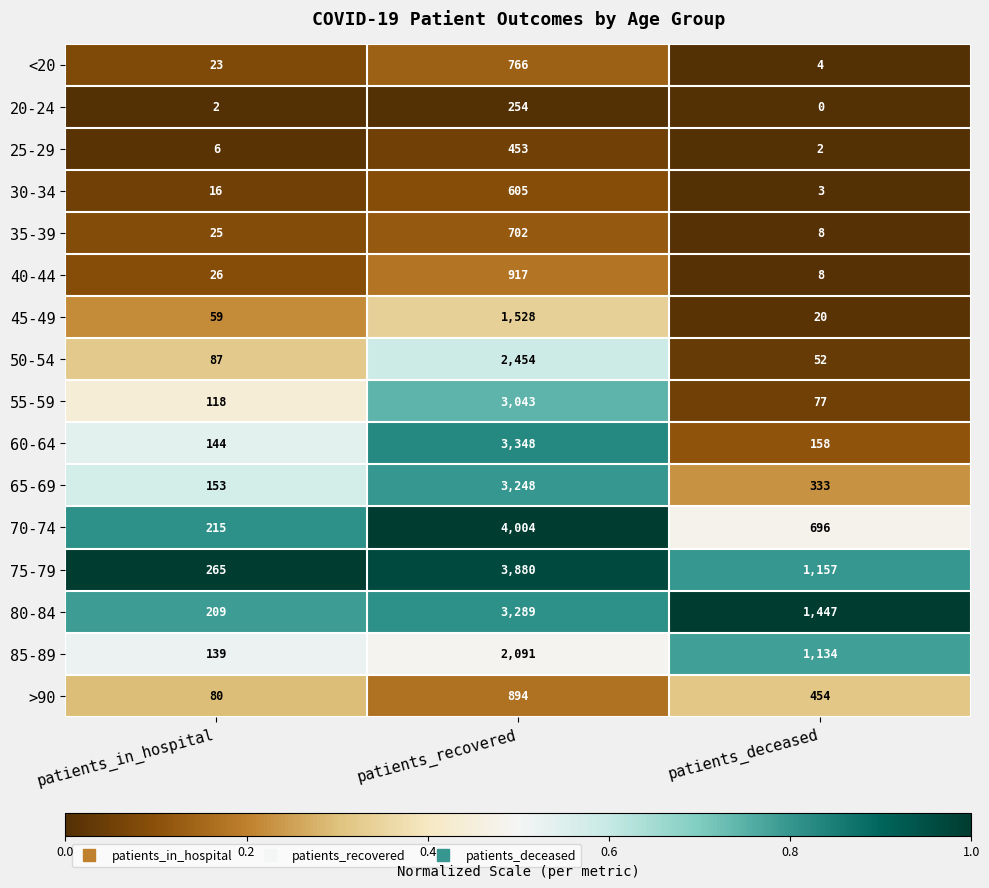

What is the difference between the maximum and minimum values in the <20 series?

762